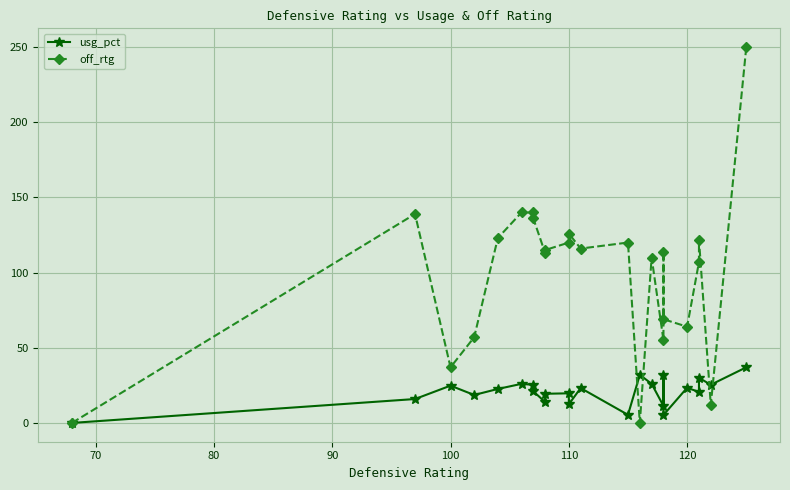

The value of off_rtg at 8 is 25.8. True or false?

False